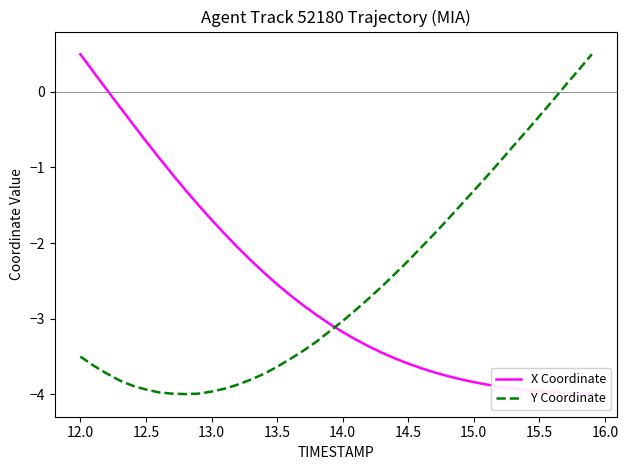

Reading left to right, list all the values displayed in this chart.

X Coordinate: 0.5	0.3	0.0	-0.2	-0.4	-0.7	-0.9	-1.1	-1.3	-1.5	-1.7	-1.9	-2.1	-2.2	-2.4	-2.5	-2.7	-2.8	-3.0	-3.1	-3.2	-3.3	-3.4	-3.5	-3.5	-3.6	-3.7	-3.7	-3.8	-3.8	-3.8	-3.9	-3.9	-3.9	-3.9	-4.0	-4.0	-4.0	-4.0	-4.0
Y Coordinate: -3.5	-3.6	-3.7	-3.8	-3.9	-3.9	-4.0	-4.0	-4.0	-4.0	-4.0	-3.9	-3.9	-3.8	-3.7	-3.6	-3.5	-3.4	-3.3	-3.2	-3.0	-2.9	-2.7	-2.6	-2.4	-2.2	-2.1	-1.9	-1.7	-1.5	-1.3	-1.1	-0.9	-0.7	-0.5	-0.3	-0.1	0.1	0.3	0.5